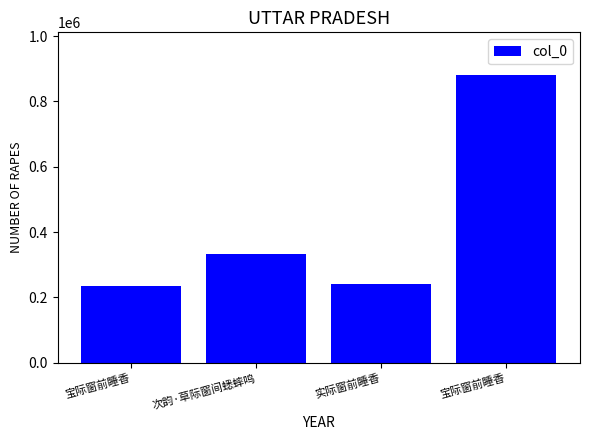

How many distinct data groups are displayed?

1